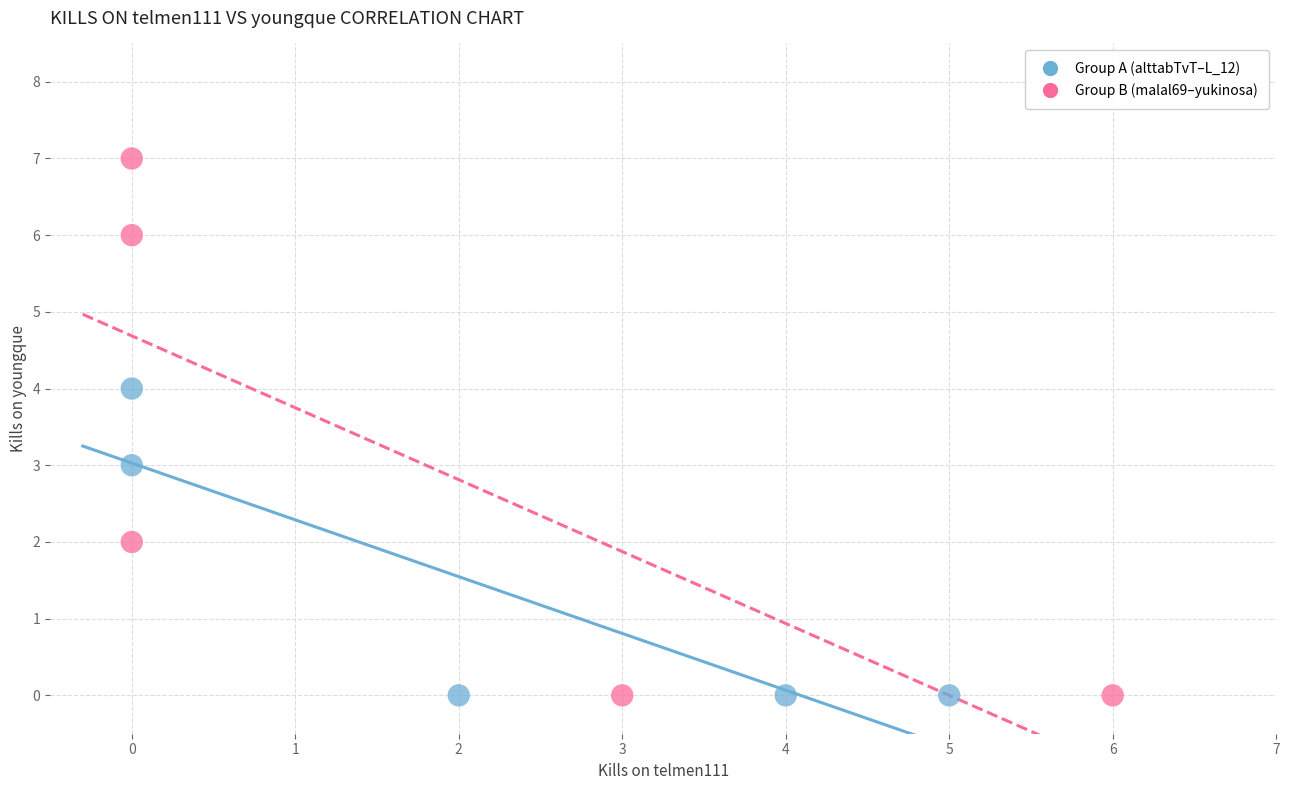

Which series has the widest spread of Y values?

Group B (malal69–yukinosa)